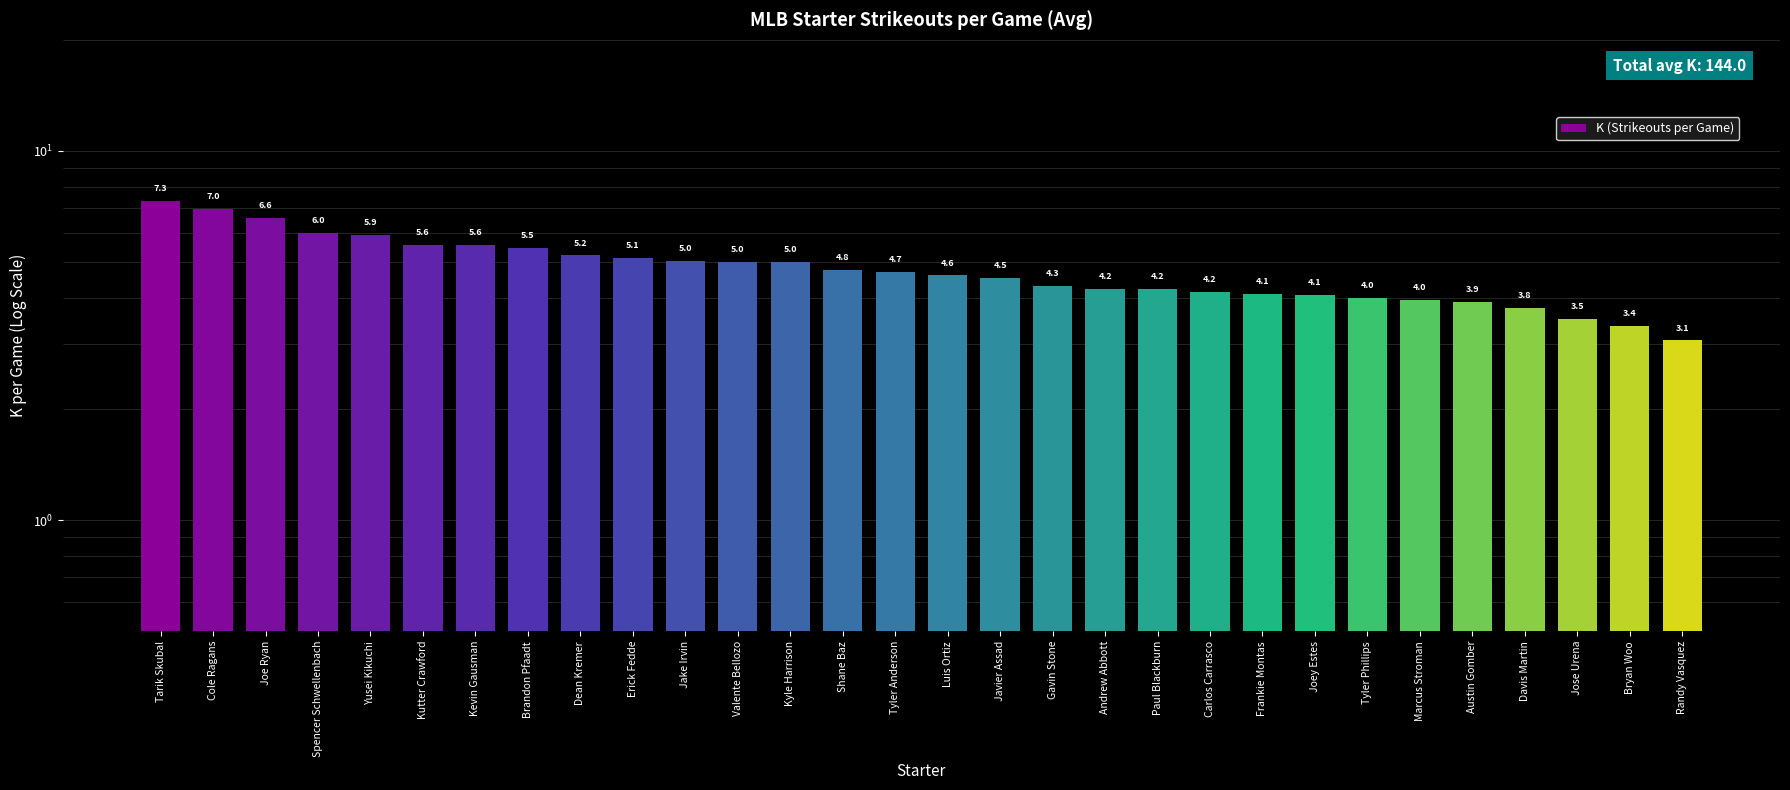

Rank the categories by value from lowest to highest.

Randy Vasquez, Bryan Woo, Jose Urena, Davis Martin, Austin Gomber, Marcus Stroman, Tyler Phillips, Joey Estes, Frankie Montas, Carlos Carrasco, Paul Blackburn, Andrew Abbott, Gavin Stone, Javier Assad, Luis Ortiz, Tyler Anderson, Shane Baz, Valente Bellozo, Kyle Harrison, Jake Irvin, Erick Fedde, Dean Kremer, Brandon Pfaadt, Kutter Crawford, Kevin Gausman, Yusei Kikuchi, Spencer Schwellenbach, Joe Ryan, Cole Ragans, Tarik Skubal